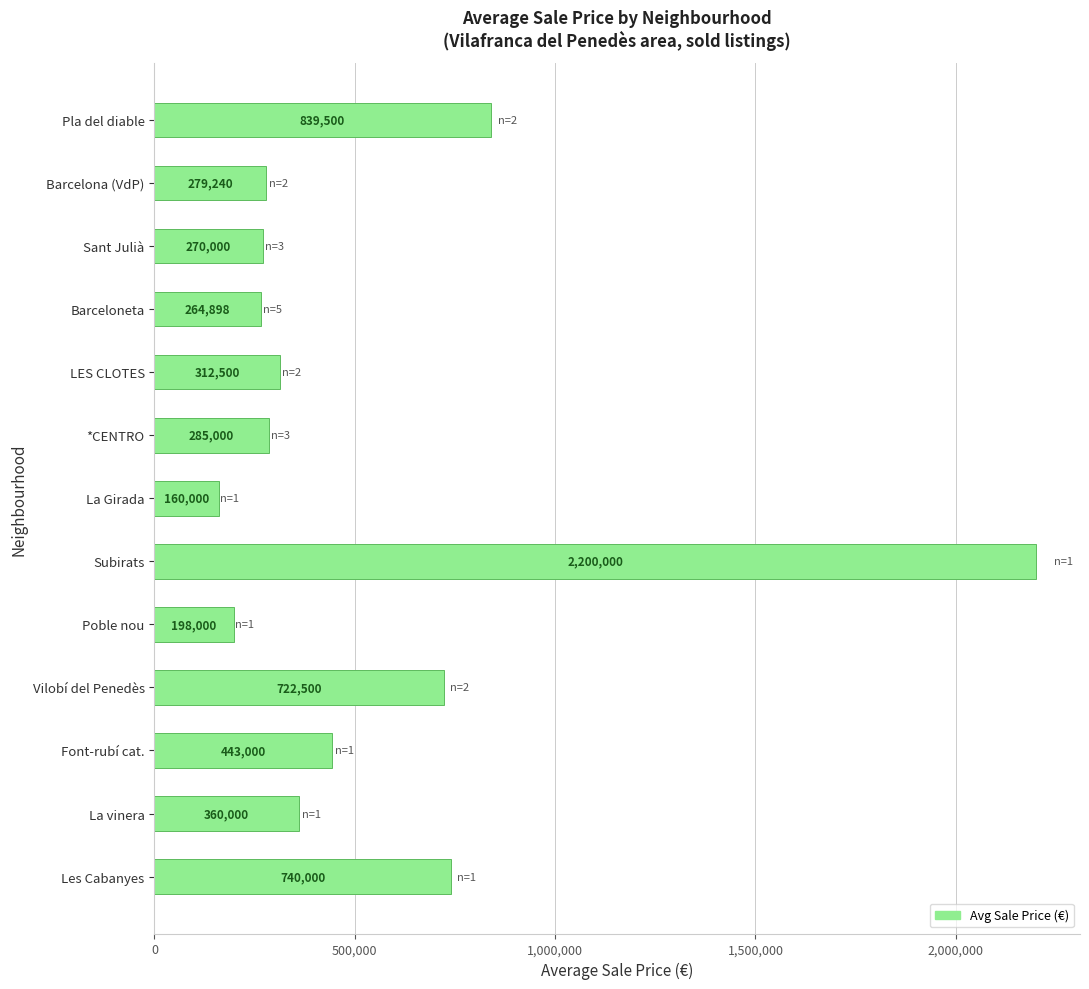

Which has a higher value, Poble nou or Vilobí del Penedès?

Vilobí del Penedès